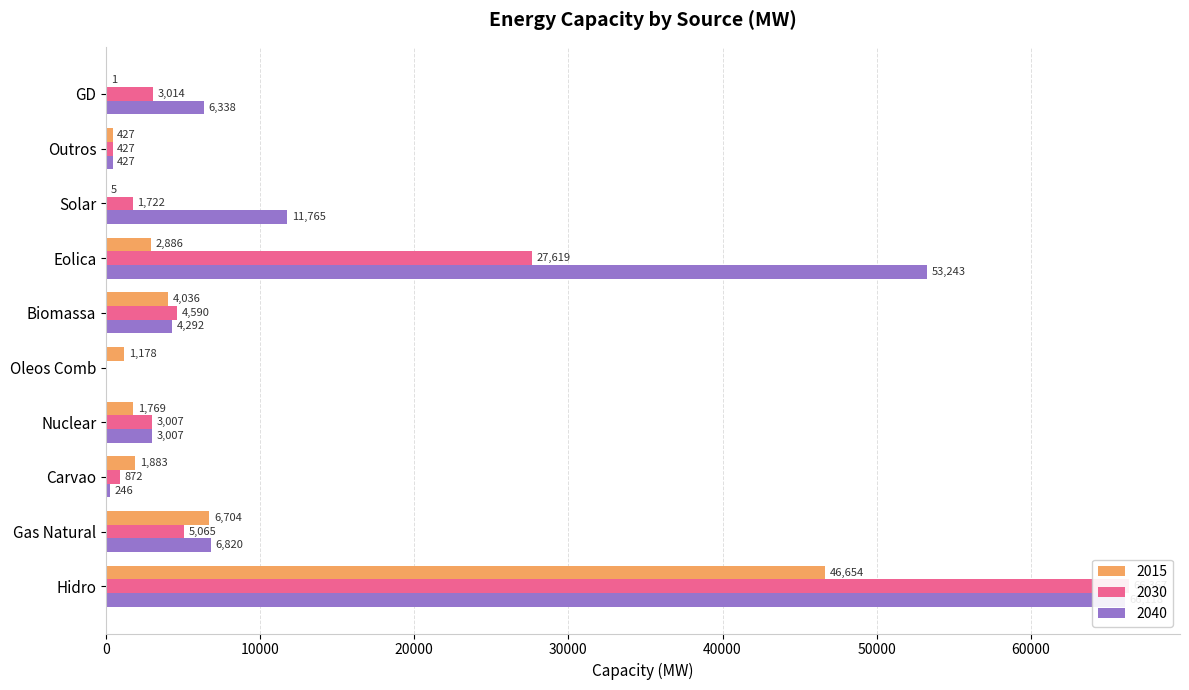

Reading left to right, what are all the values shown in this chart?

2015: 46654	6704	1883	1769	1178	4036	2886	5	427	1
2030: 66367	5065	872	3007	0	4590	27619	1722	427	3014
2040: 66118	6820	246	3007	0	4292	53243	11765	427	6338